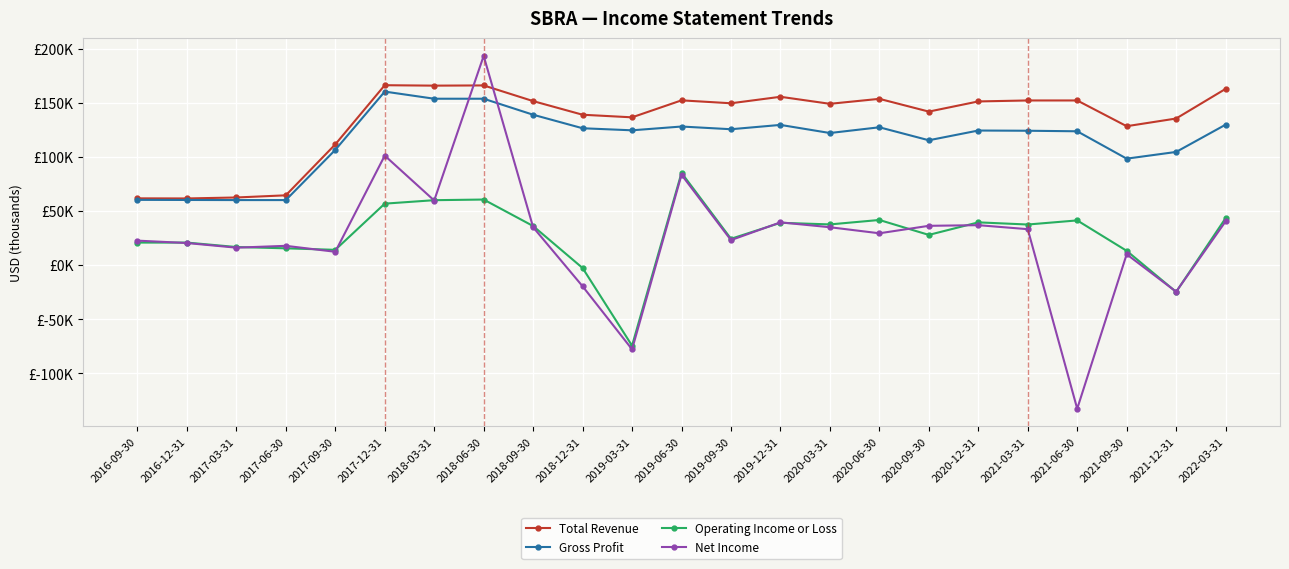

The Gross Profit series shows 195487 at 2019-09-30. True or false?

False